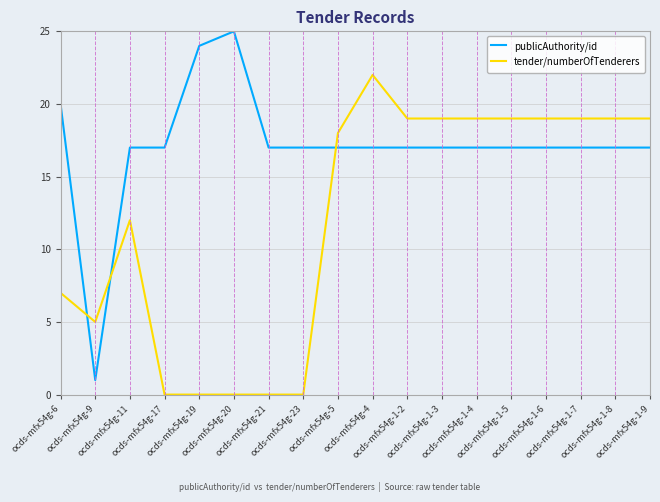

How many categories are shown in the chart?

18